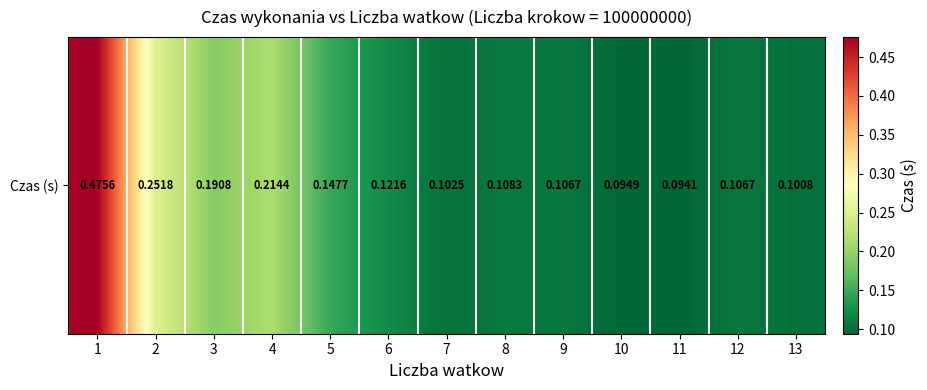

At which category does the chart reach its peak across all series?

1